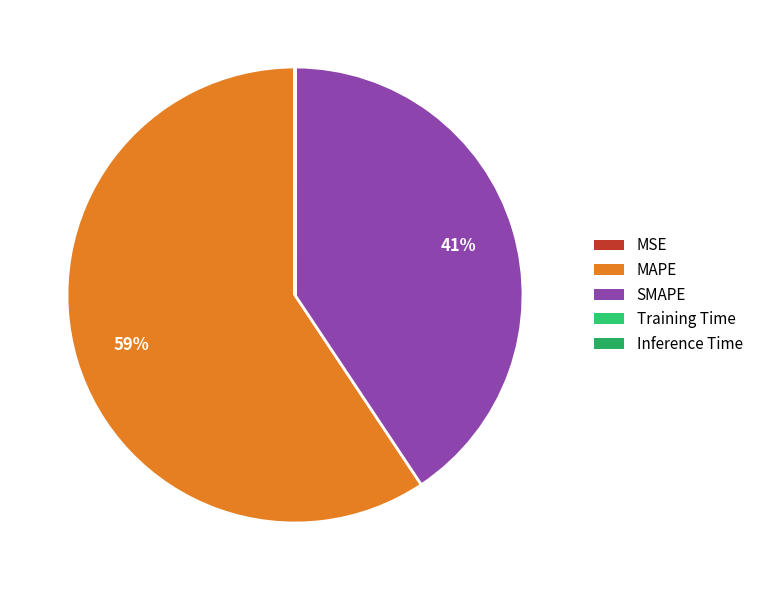

Does any single category account for the majority?

Yes